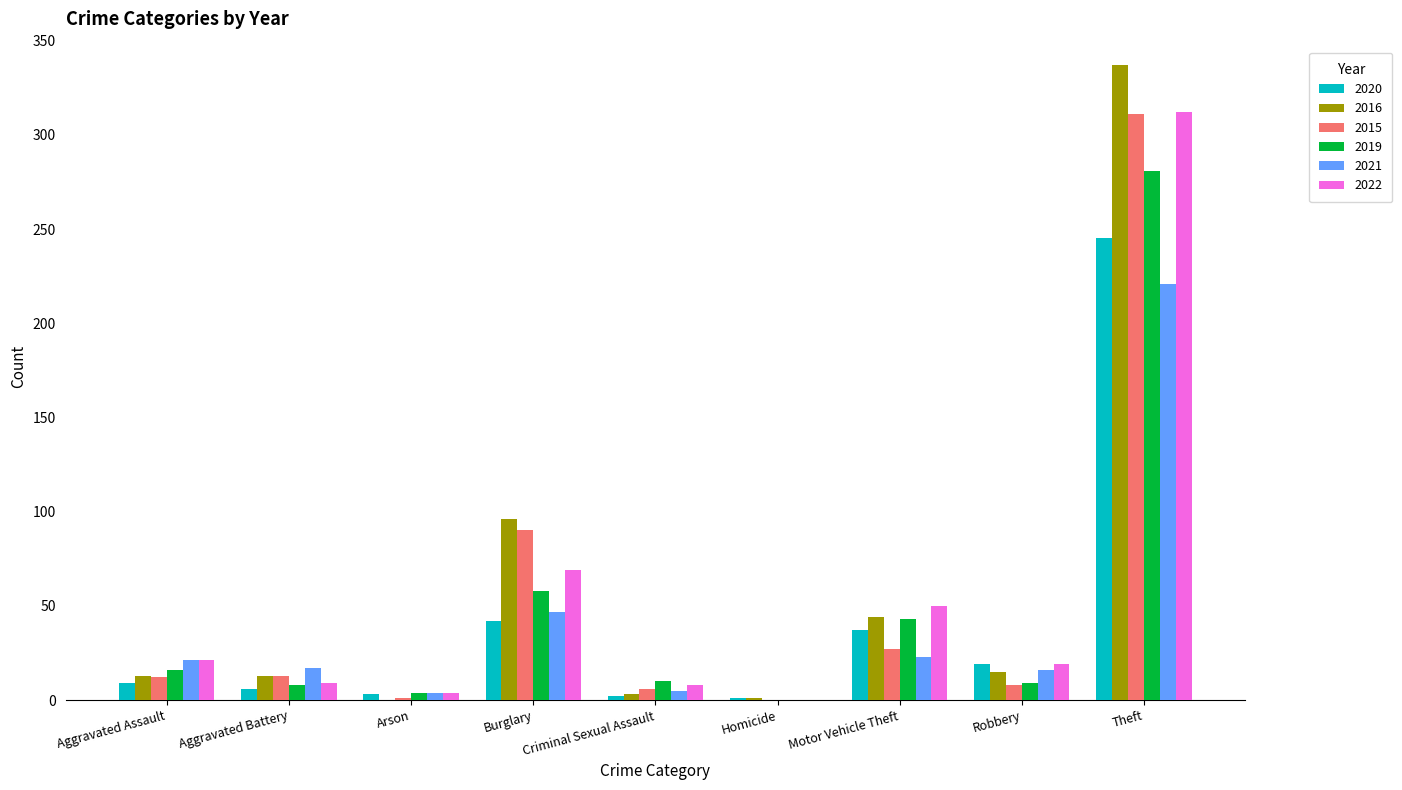

What is the greatest value displayed?

337